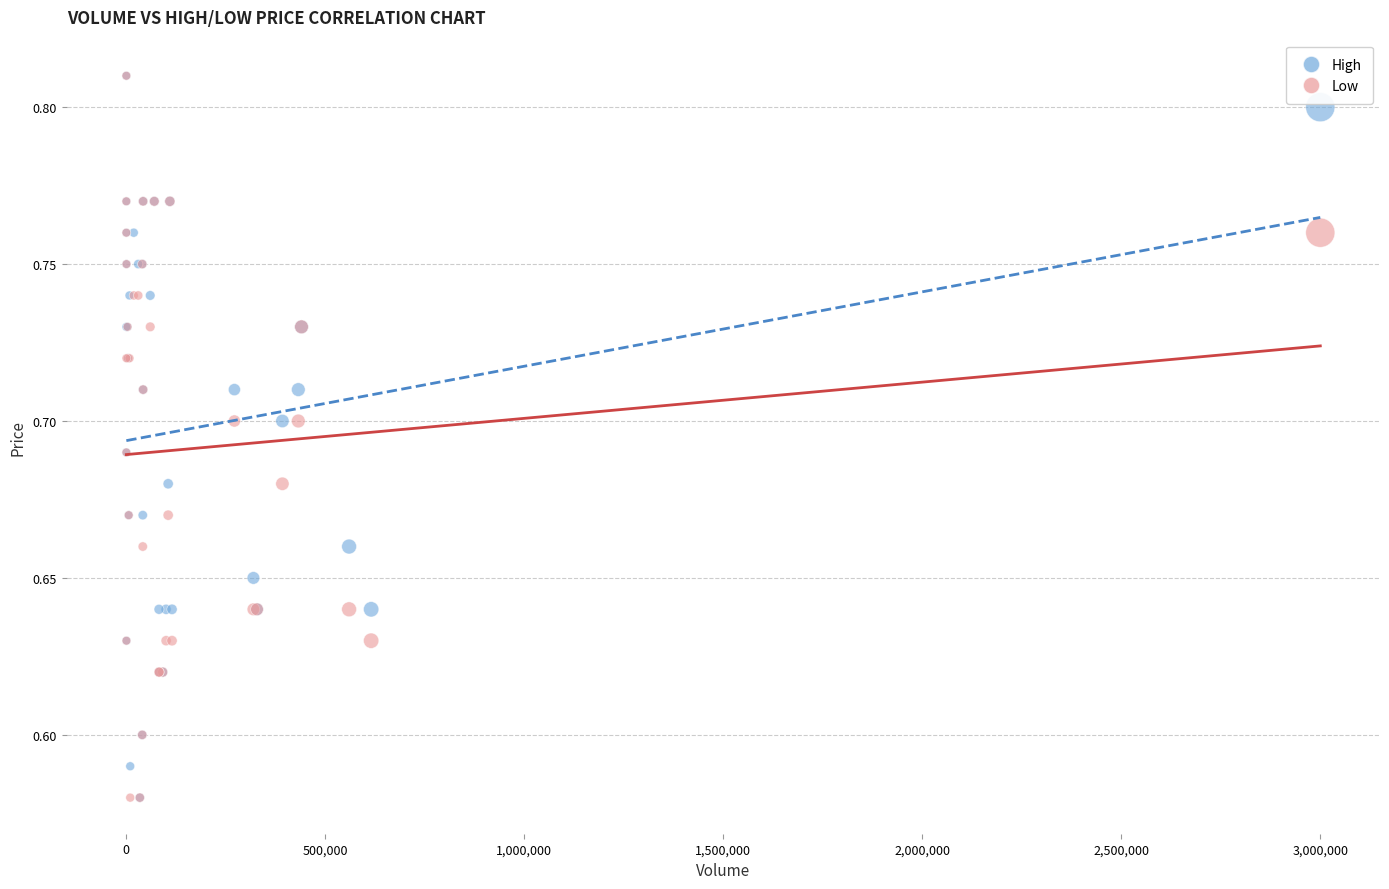

What are all the series names shown in the legend?

High, Low